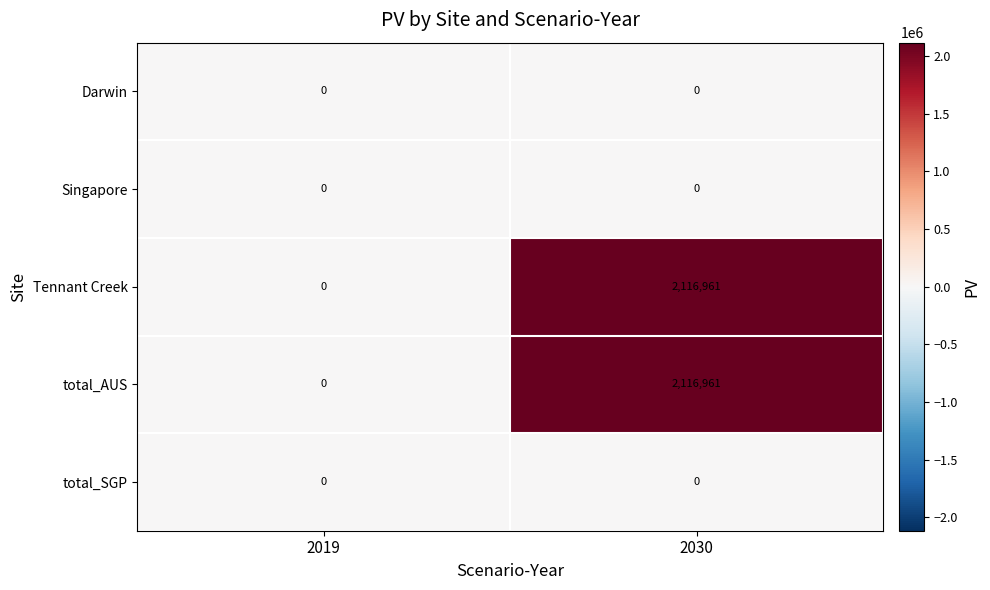

How many values in Tennant Creek are above zero?

1